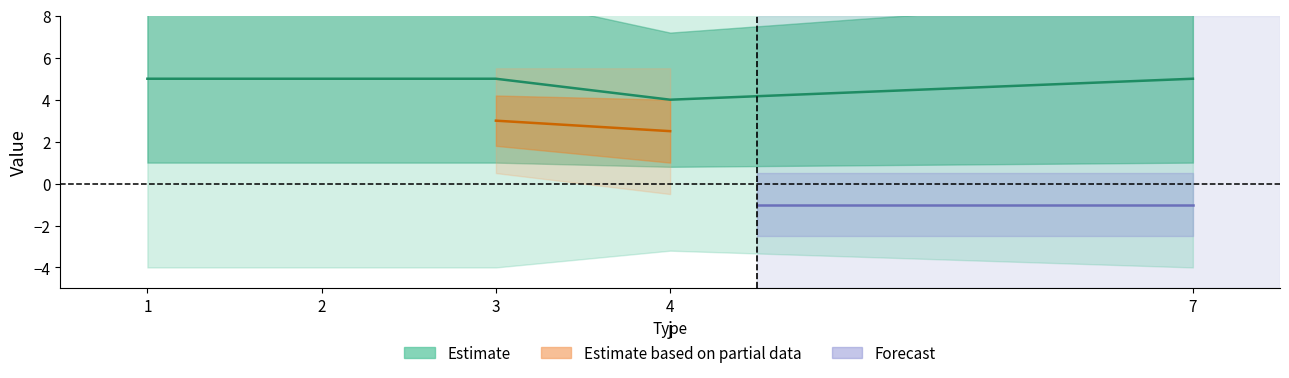

Count the s values in the range 2 to 4.

14